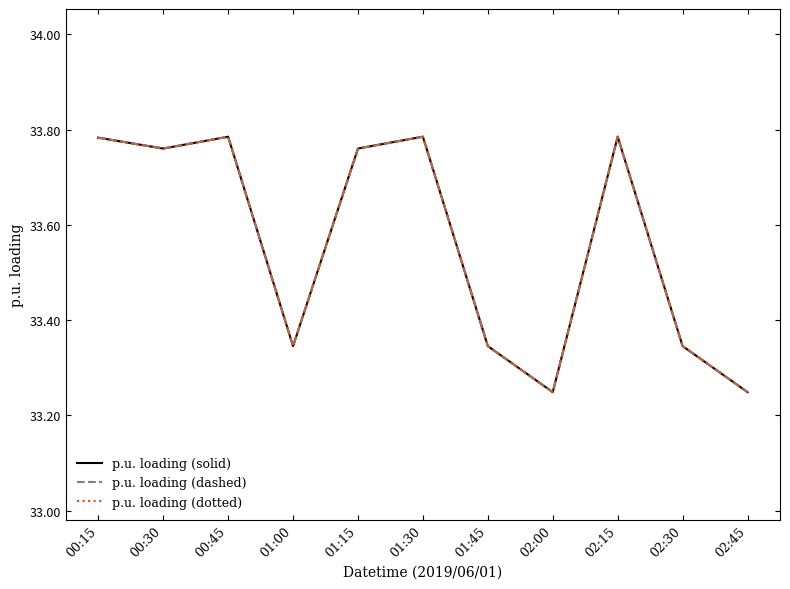

What is the maximum value for p.u. loading (dashed)?

33.8